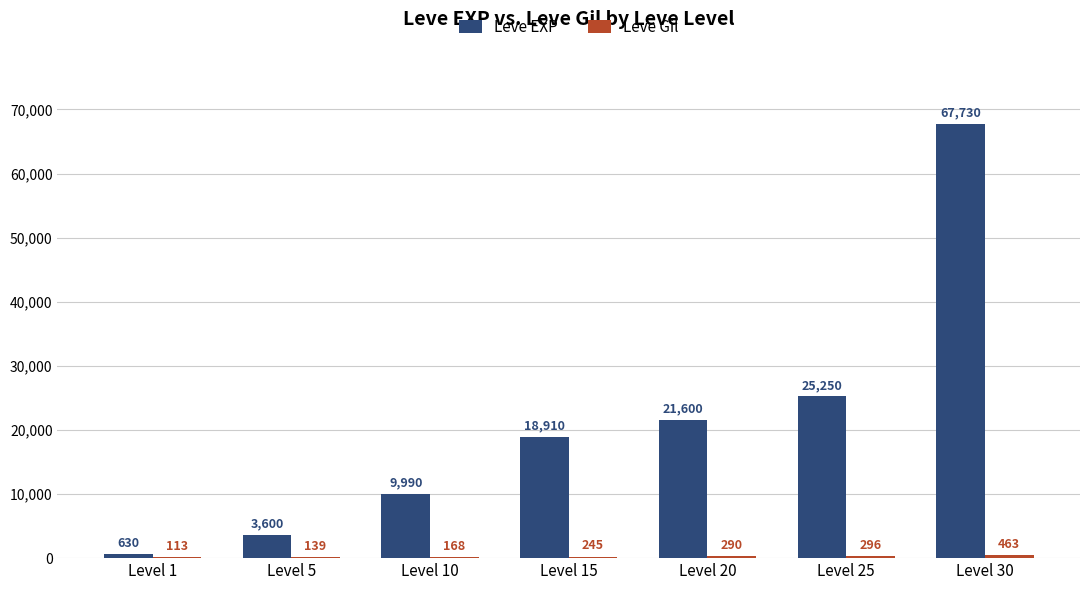

Between Level 10 and Level 15, which series saw the biggest shift?

Leve EXP